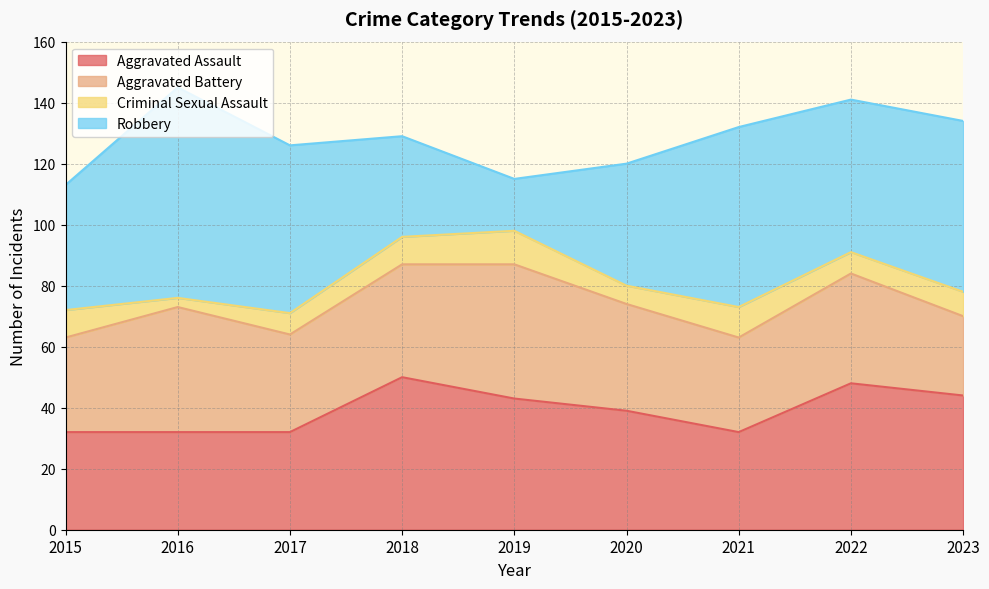

Which series has the largest total across all categories?

Robbery